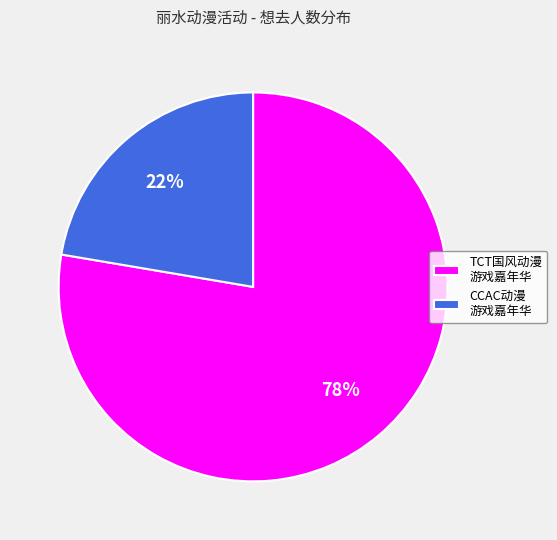

Which category has the smallest portion of the pie?

CCAC动漫 游戏嘉年华